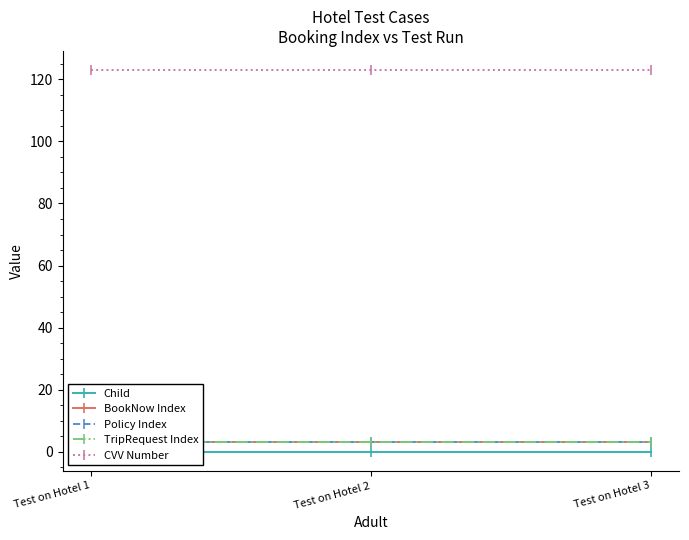

At which category does the chart reach its peak across all series?

Test on Hotel 1